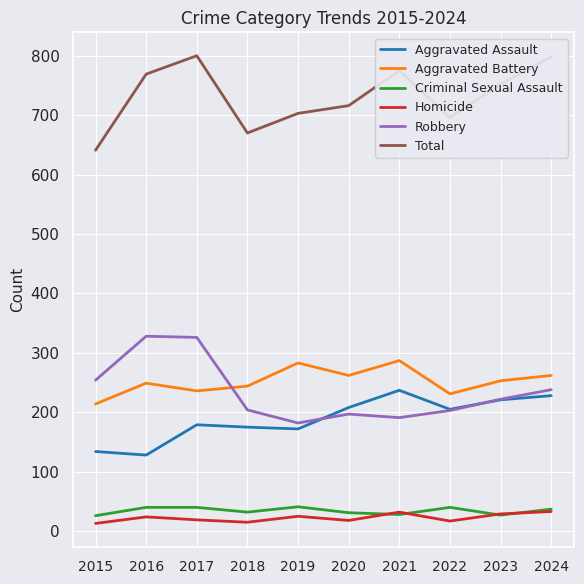

Which series changed the most between 2016 and 2020?

Robbery